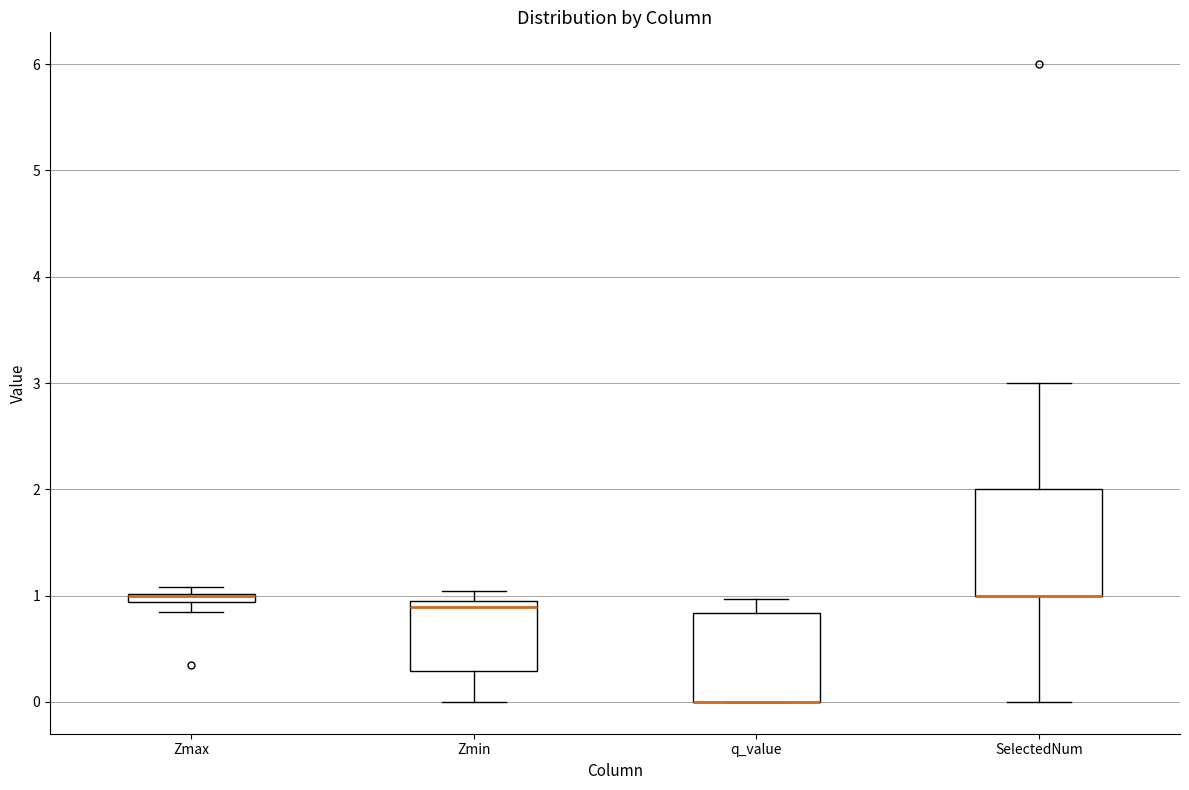

Comparing the boxes themselves (not the whiskers), which one is the tallest?

SelectedNum